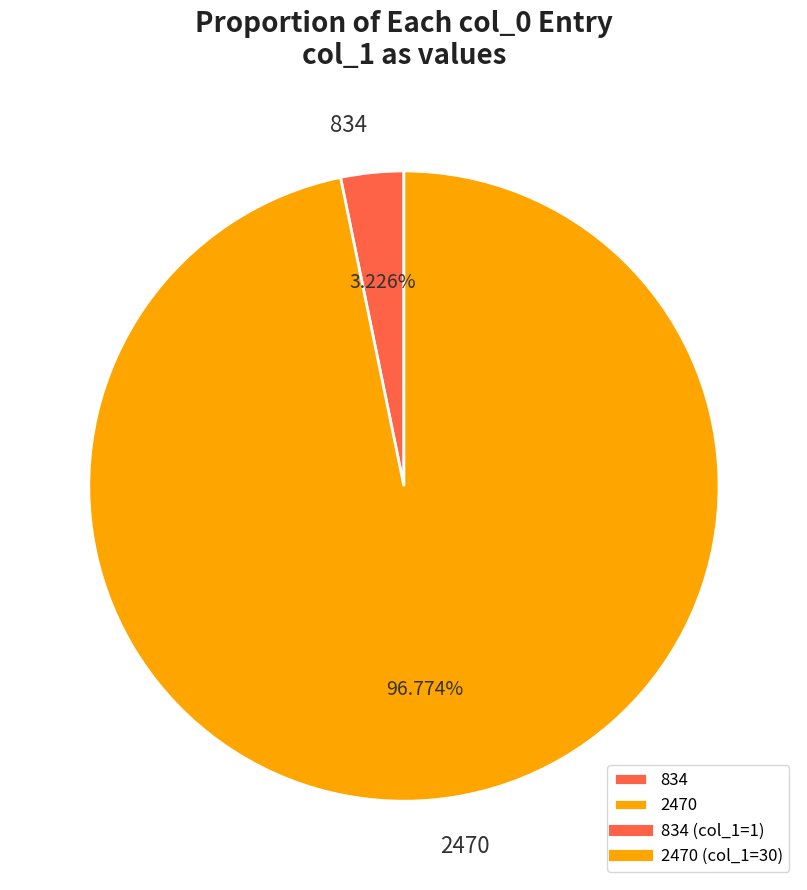

Which slice is the smallest?

834